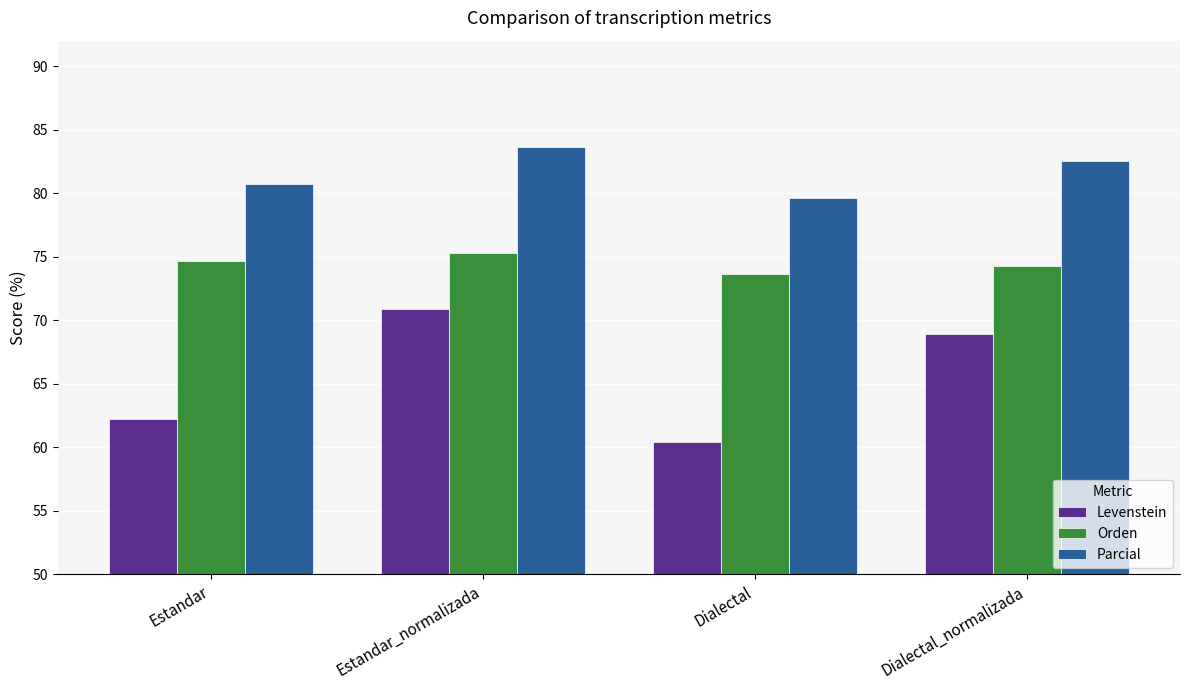

Does the chart contain any negative values?

No